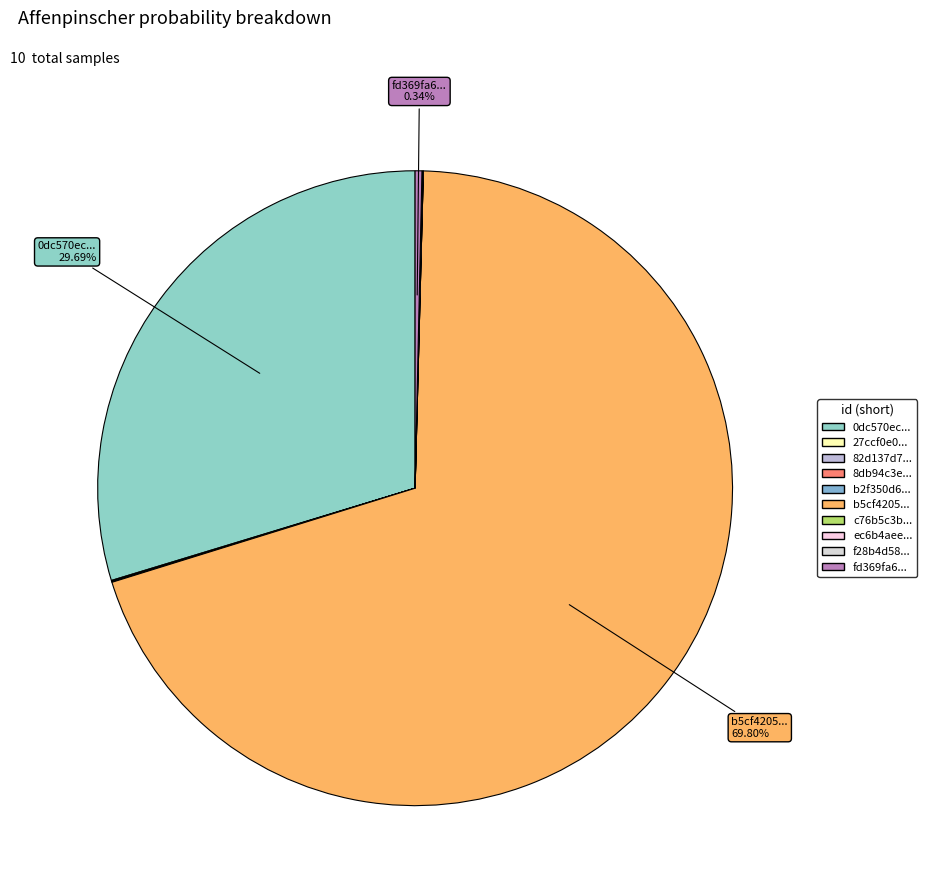

What is the smallest slice in the pie chart?

c76b5c3bda584485f913e25034c557d3